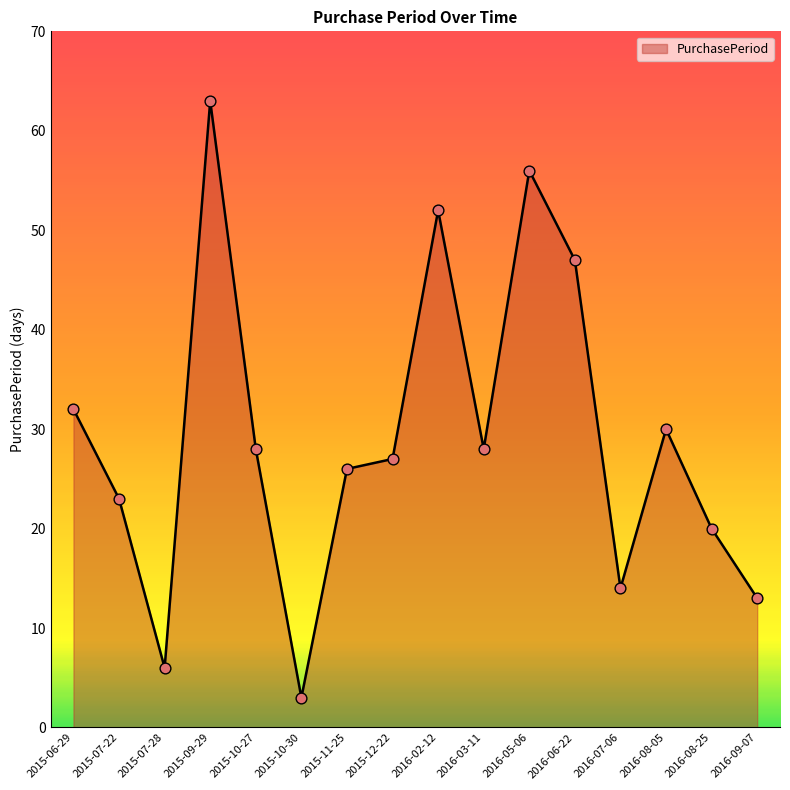

What is the ratio of the value at 2015-07-28 to the value at 2015-12-22?

0.2